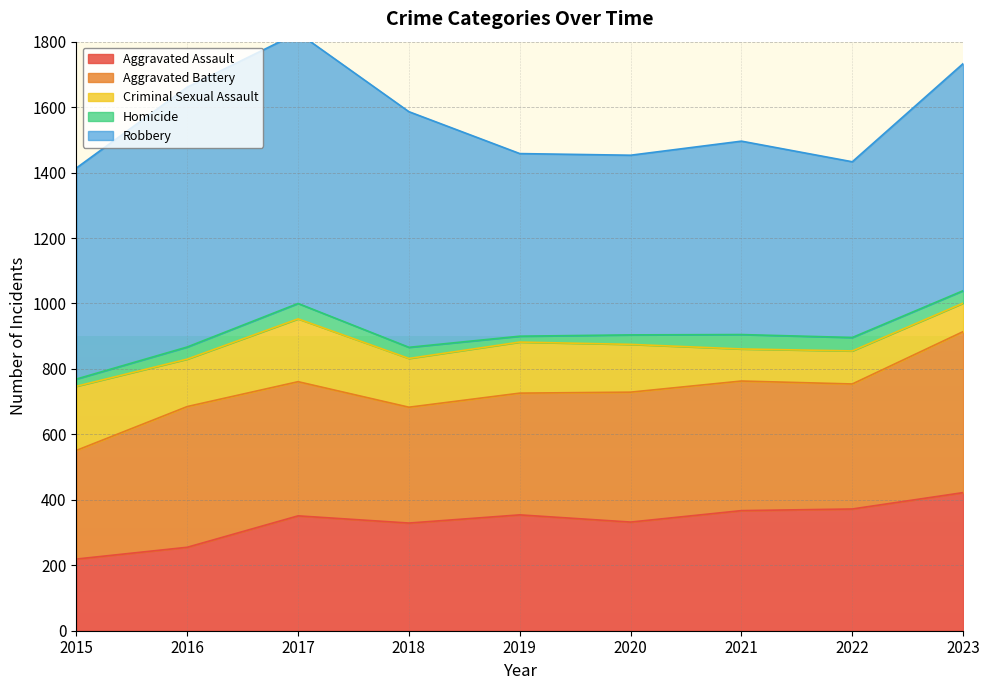

What is the value of the Robbery point at the 4th from the left?

720